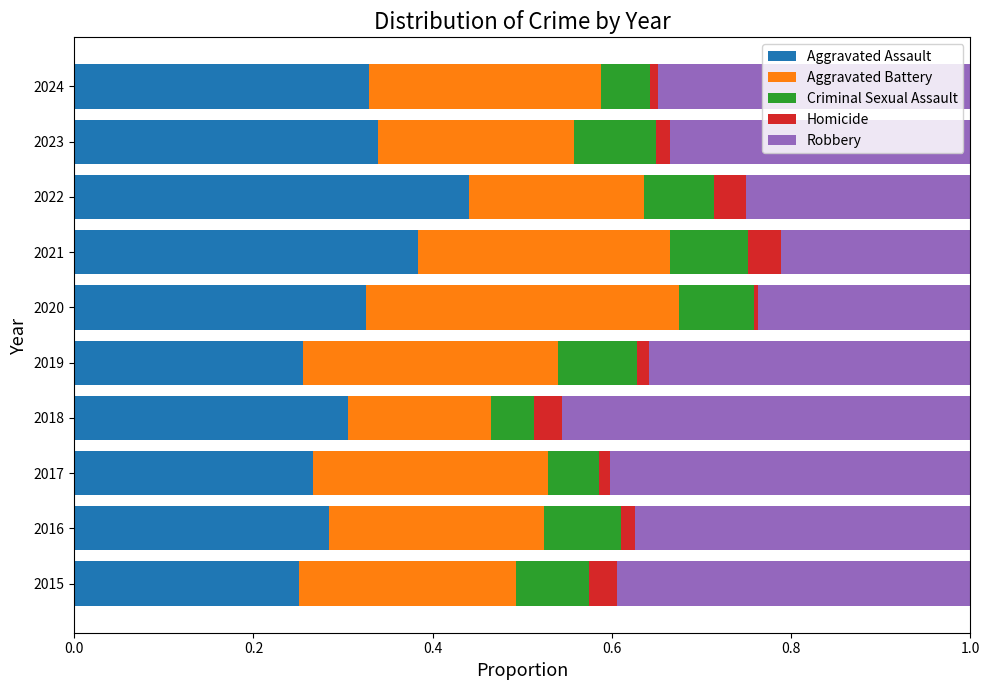

Is it true that Aggravated Assault equals 0.2 at 2022?

False